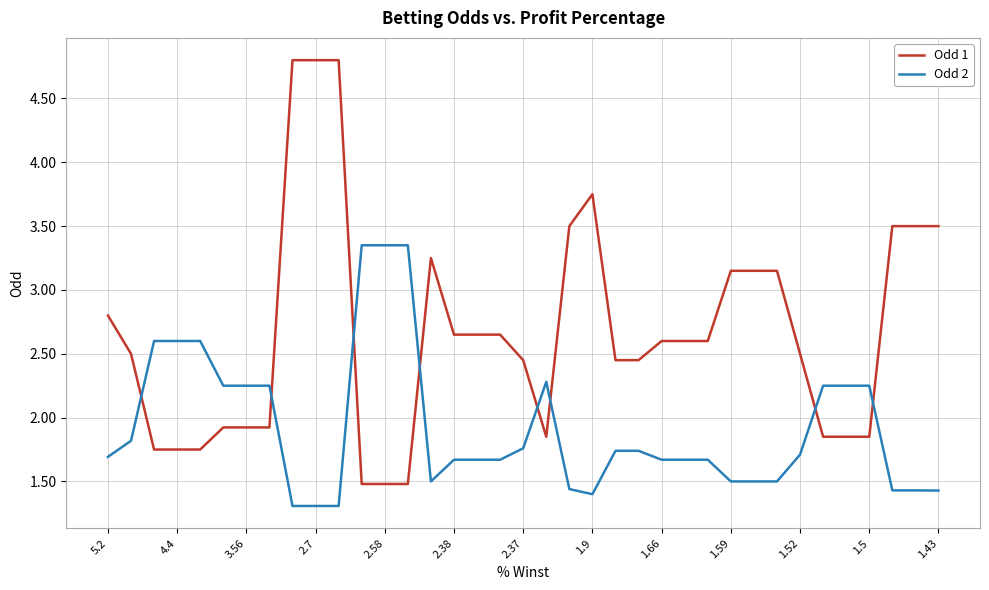

Rank the series by their average value, from lowest to highest.

Odd 2, Odd 1